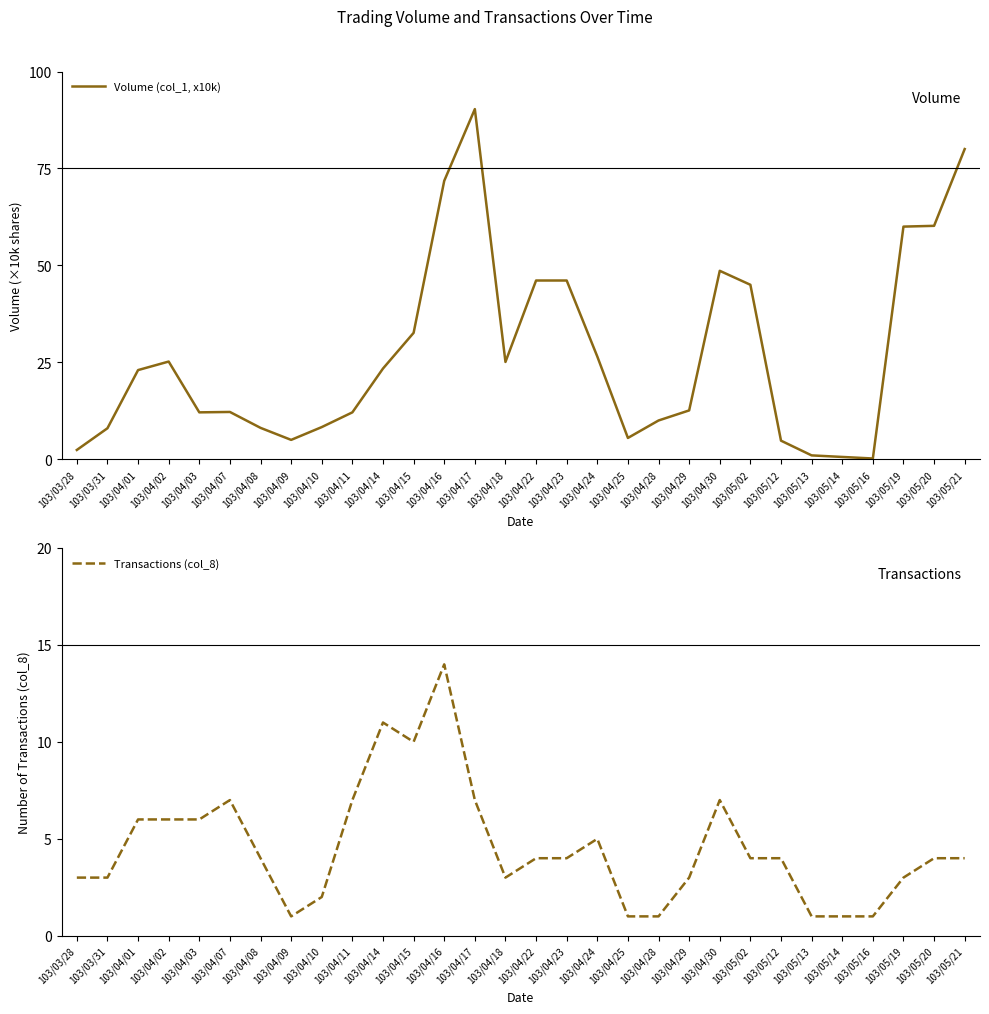

At which category does Volume (col_1, x10k) reach its first local peak?

103/04/02